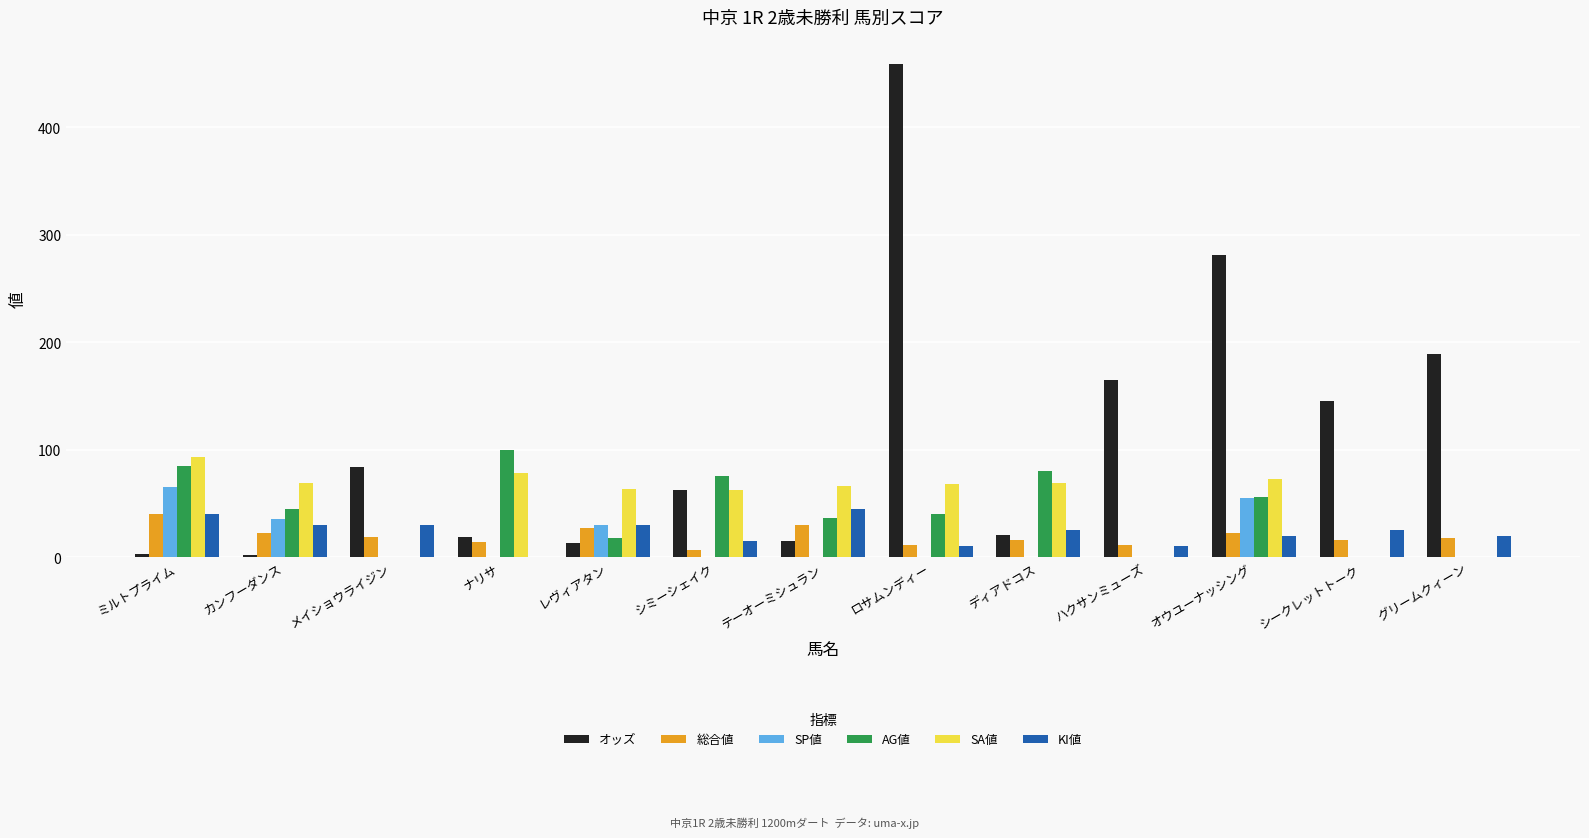

What are all the series names shown in the legend?

オッズ, 総合値, SP値, AG値, SA値, KI値